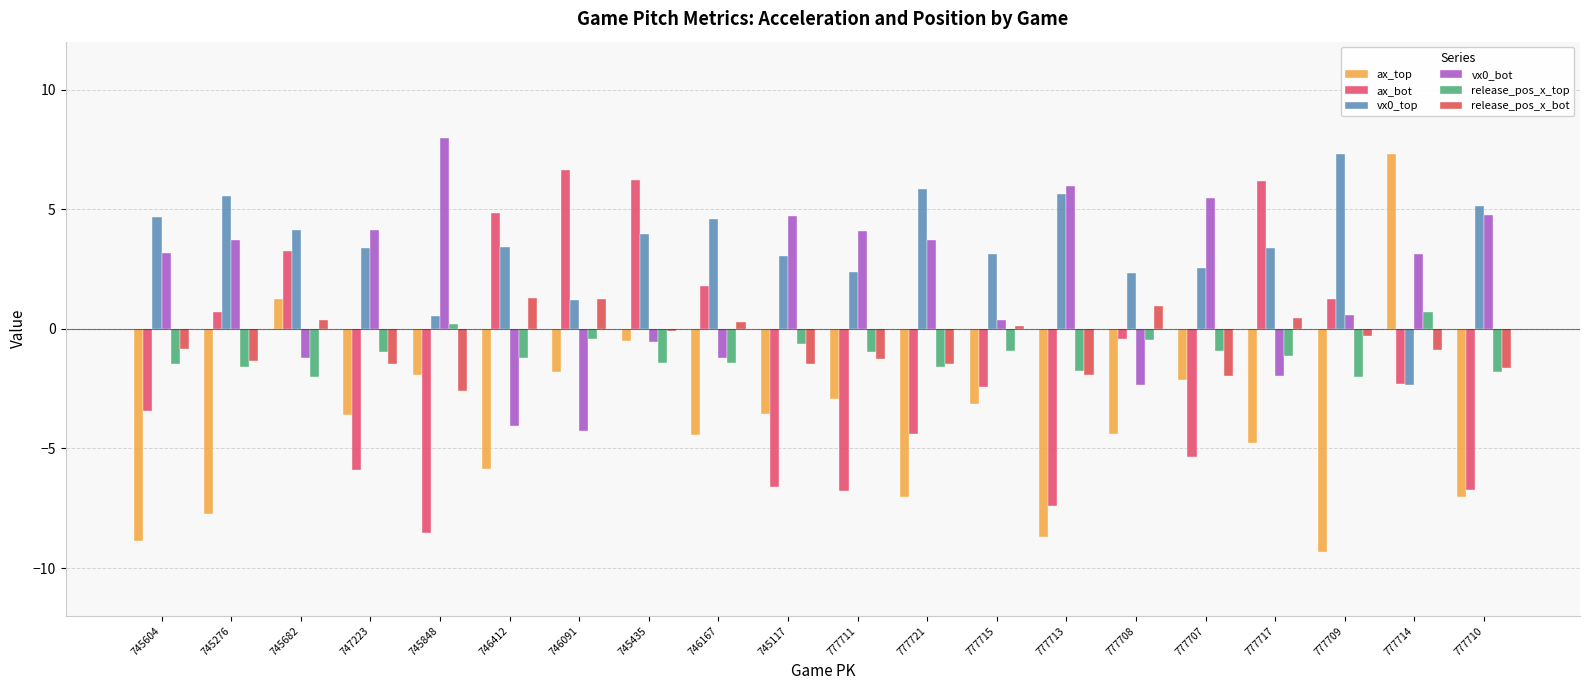

Which category has the lowest value in the ax_top series?

777709